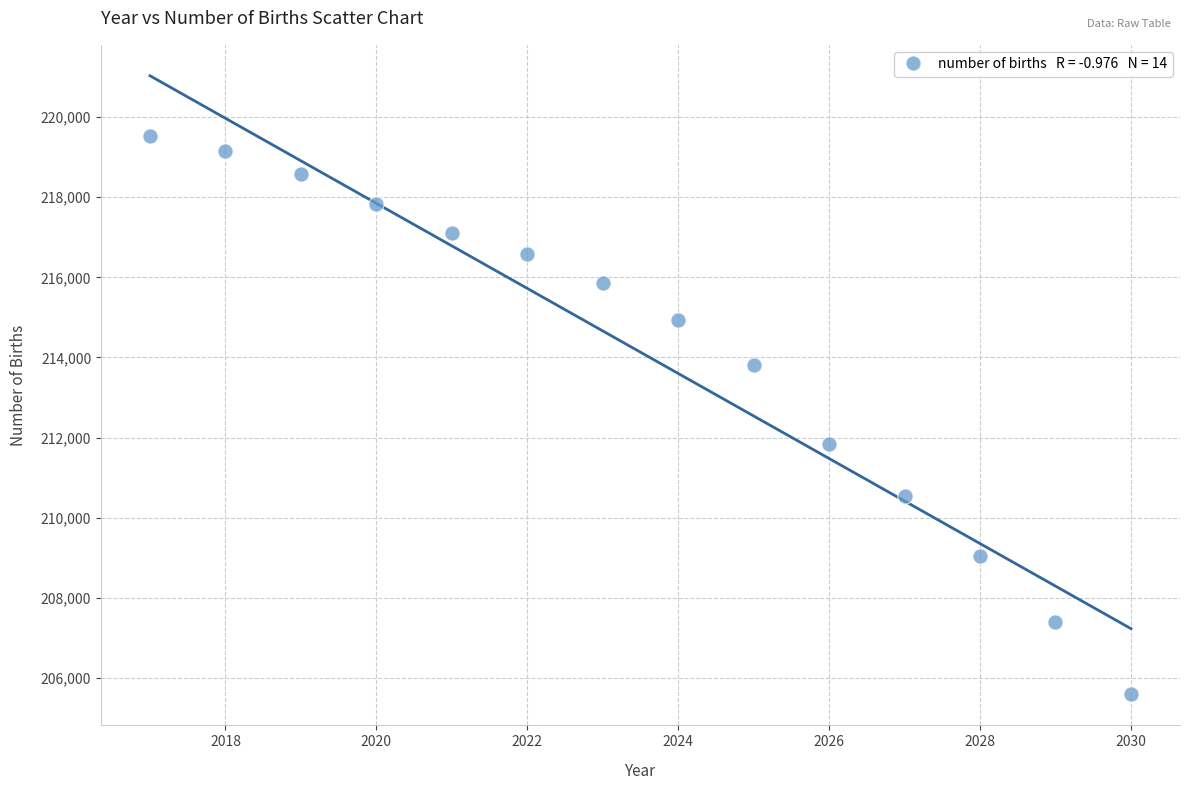

What is the range of Y values (max minus min)?

13946.0